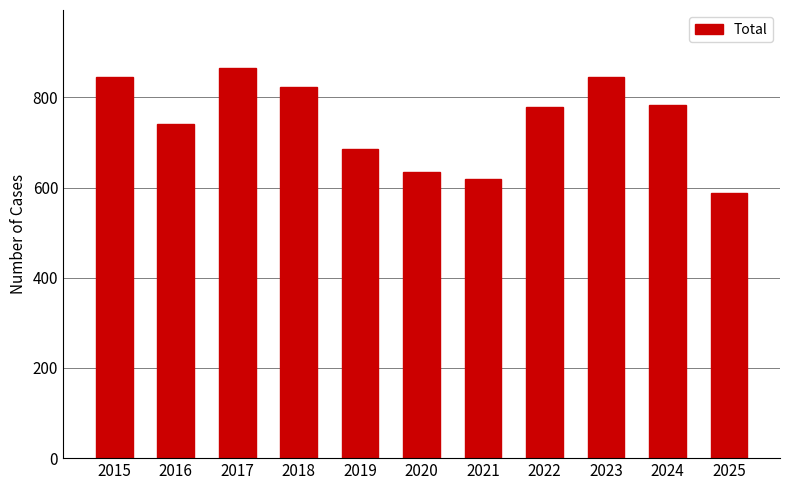

Between 2016 and 2025, which is larger?

2016